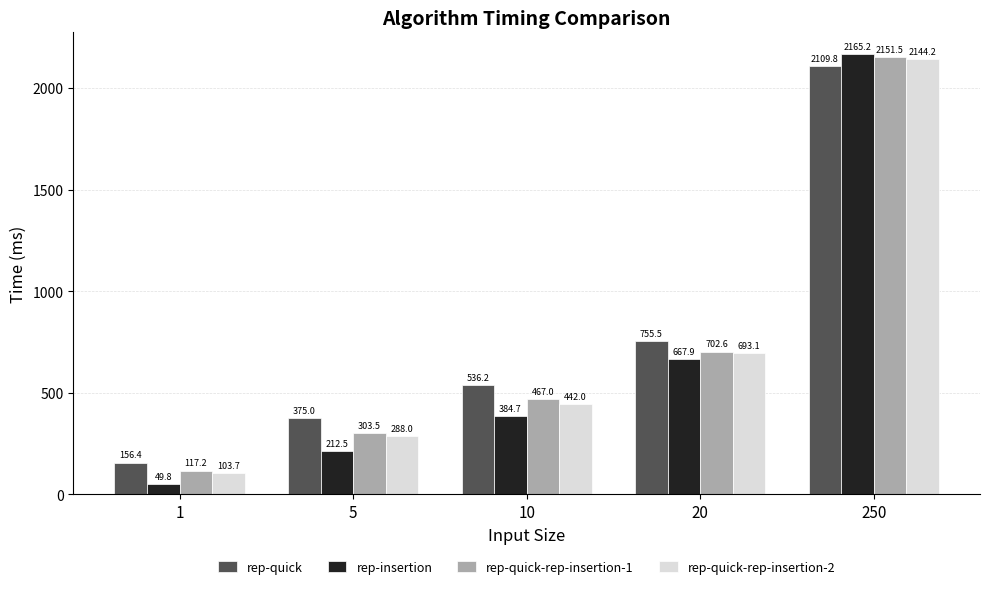

The rep-quick-rep-insertion-1 series shows 495.8 at 5. True or false?

False